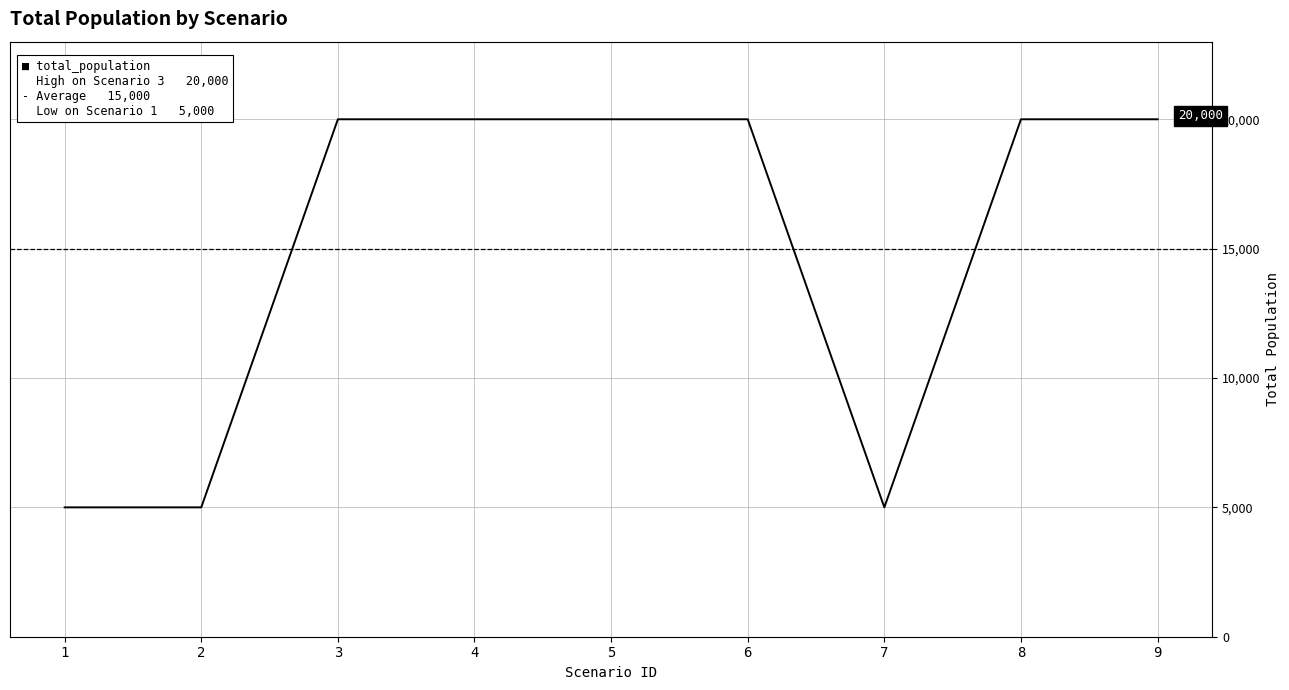

What is the value of the 6th point from the left?

20000